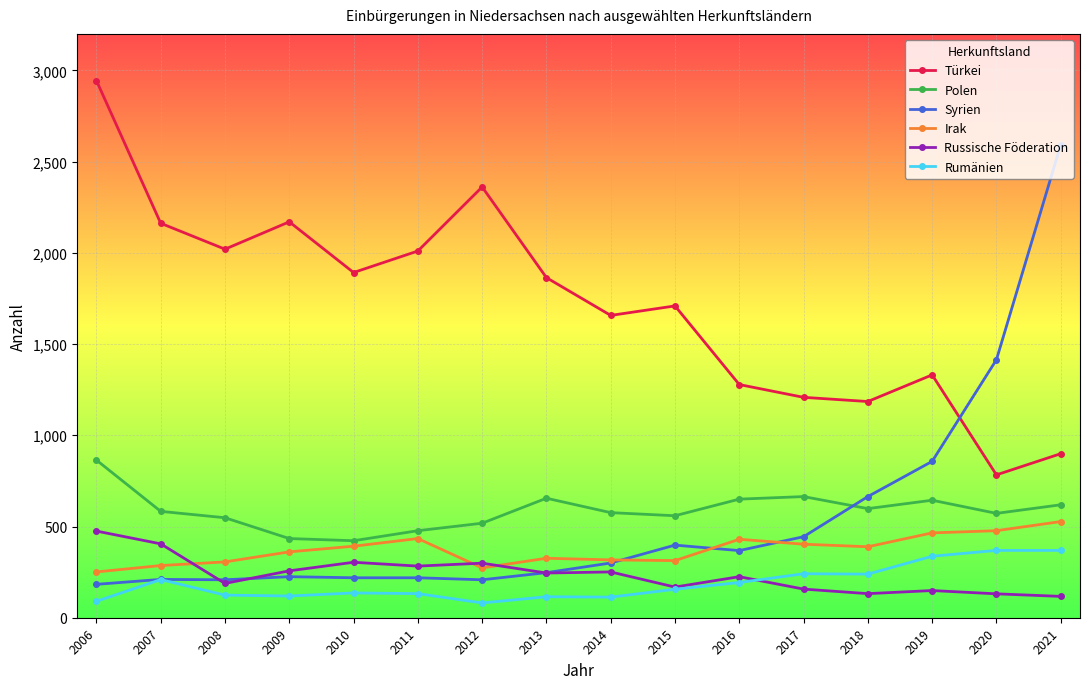

What is the difference between the highest and lowest values at 2009?

2051